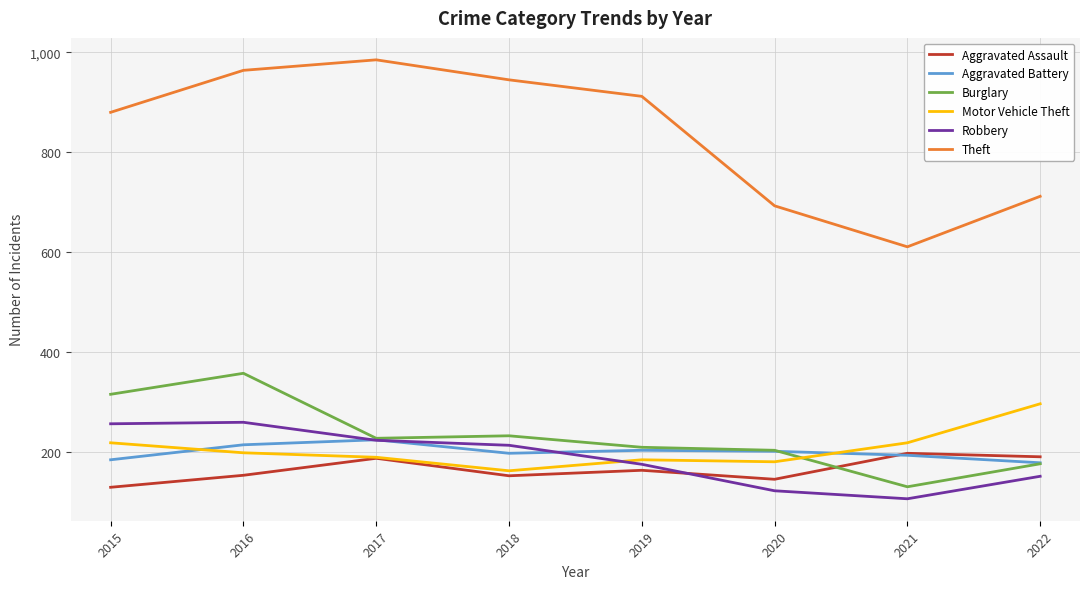

What is the sum of all Aggravated Assault values?

1324